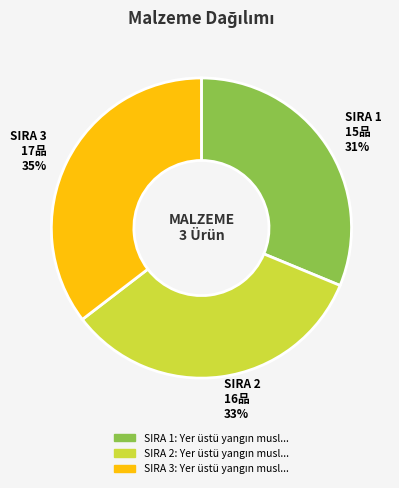

The SIRA 2 16品 33% slice represents 33% of the pie. True or false?

True